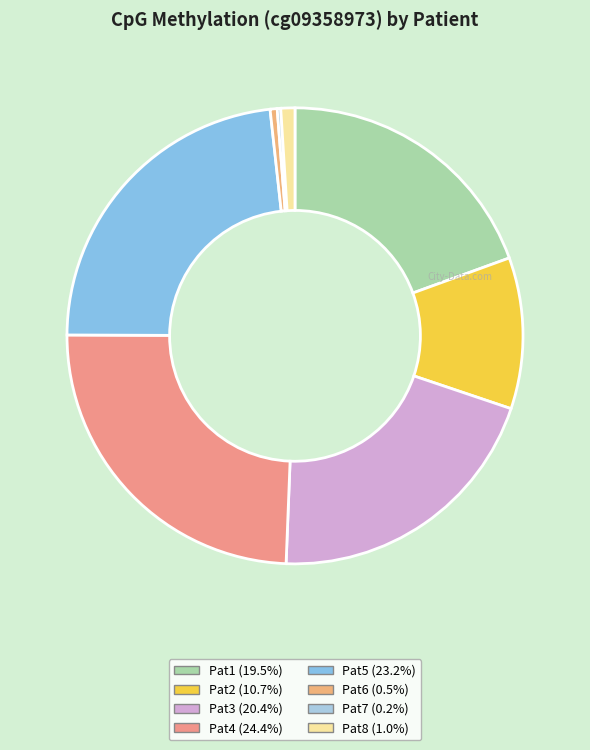

To the nearest percent, what portion does Pat2 represent?

11%